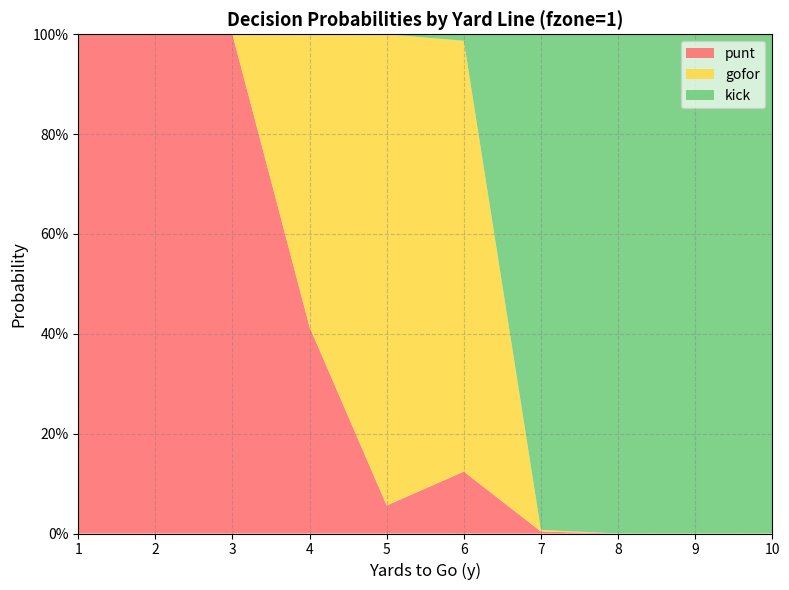

Reading left to right, what are all the values shown in this chart?

punt: 1=1.0	2=1.0	3=1.0	4=0.4	5=0.1	6=0.1	7=0.0	8=0.0	9=0.0	10=0.0
gofor: 1=0.0	2=0.0	3=0.0	4=0.6	5=0.9	6=0.9	7=0.0	8=0.0	9=0.0	10=0.0
kick: 1=0.0	2=0.0	3=0.0	4=0.0	5=0.0	6=0.0	7=1.0	8=1.0	9=1.0	10=1.0